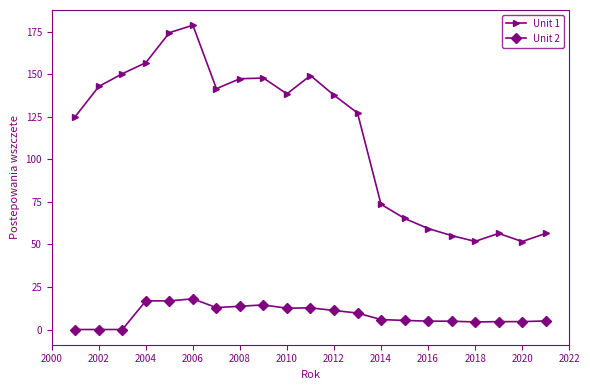

True or false: Unit 1 and Unit 2 cross at least once.

False